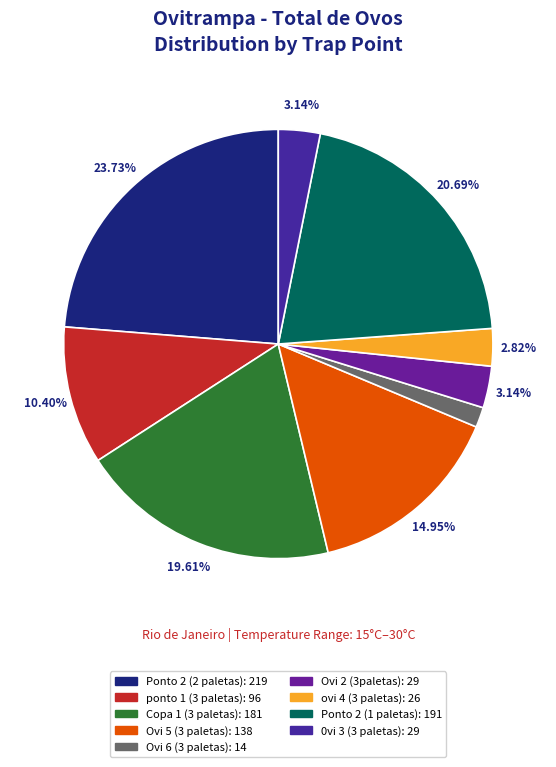

Between Copa 1 (3 paletas) and Ponto 2 (1 paletas), which is larger?

Ponto 2 (1 paletas)